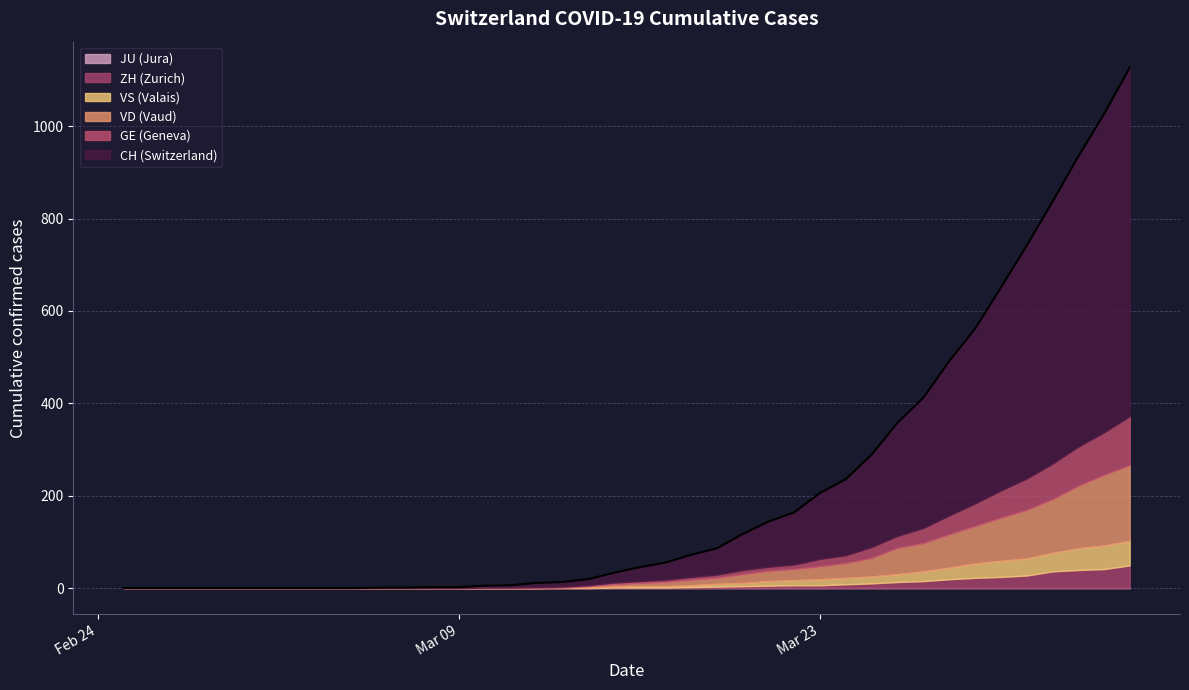

How many values in GE are above zero?

26